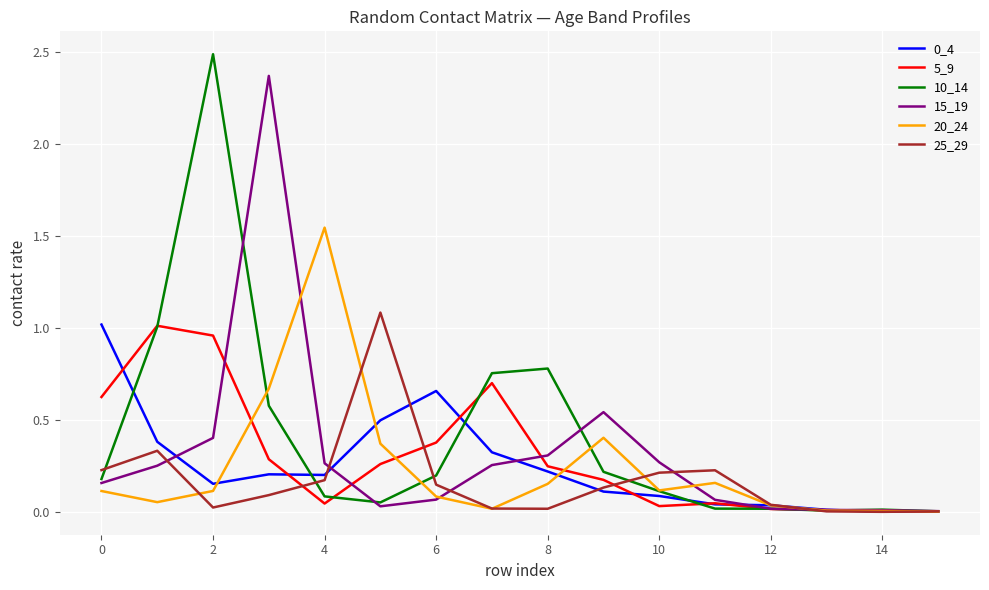

What is the highest value of the 10_14 series?

2.5